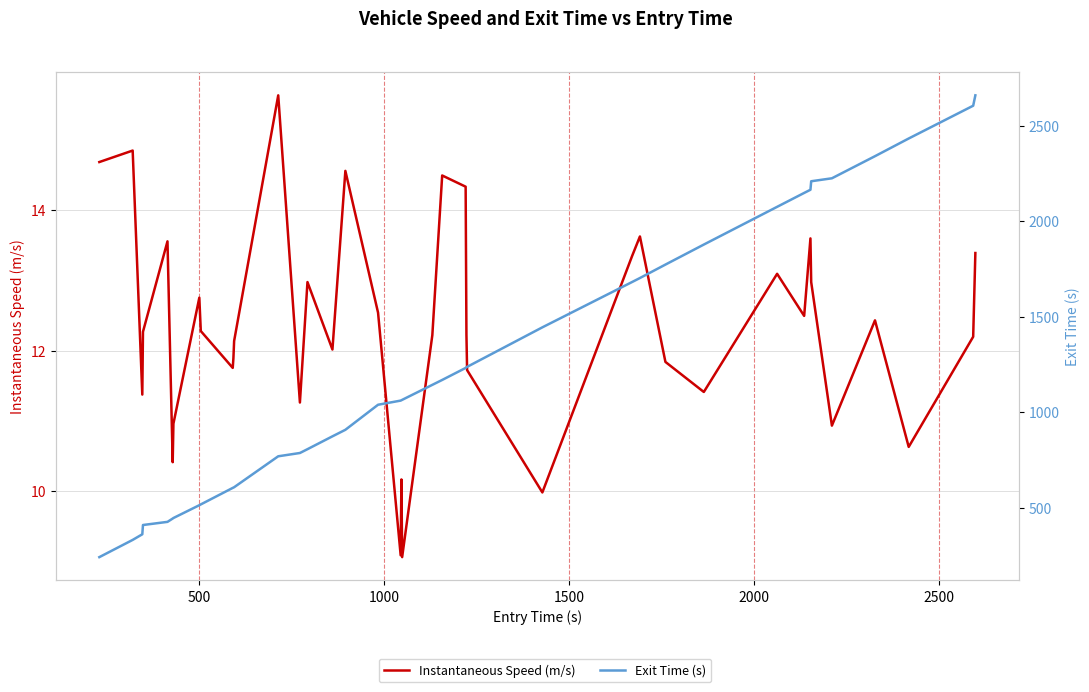

How many data points in Instantaneous Speed (m/s) are above 12?

25